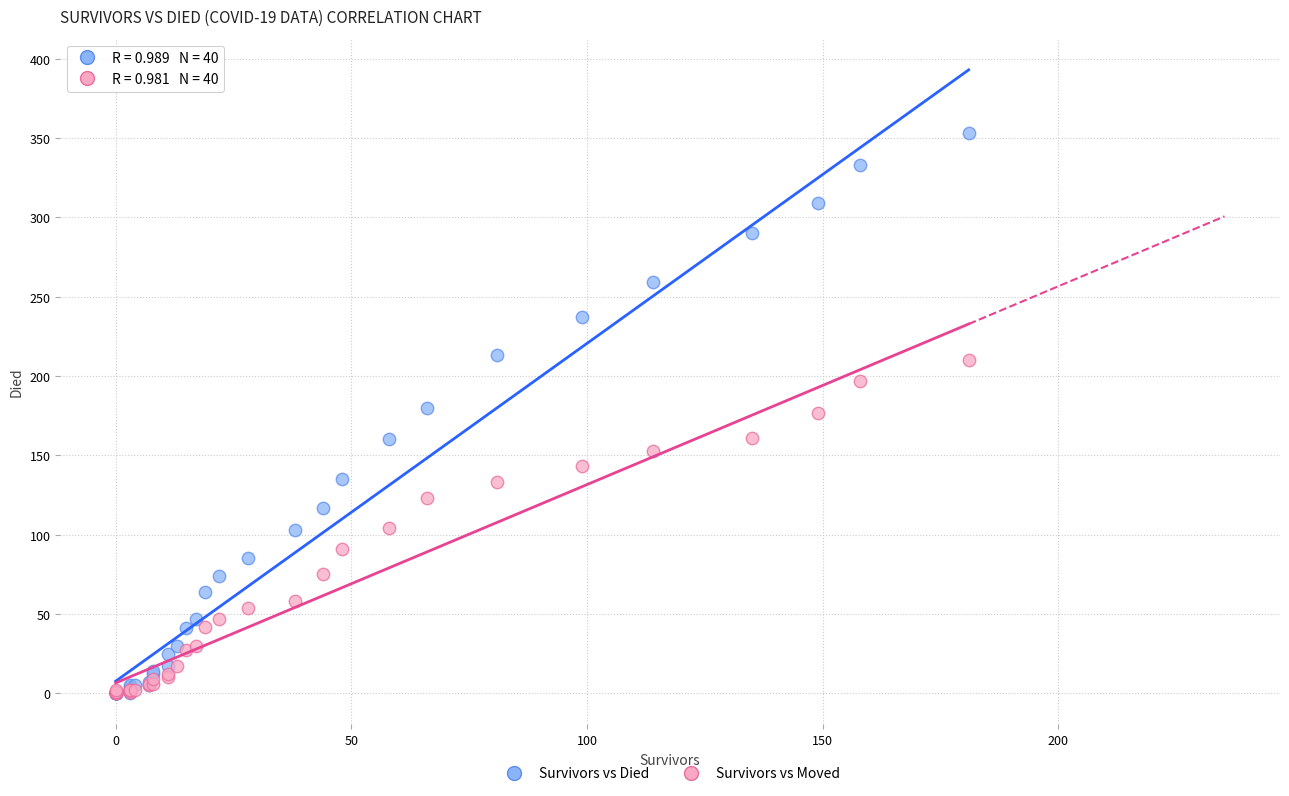

Which series has the largest Y range (max minus min)?

Survivors vs Died